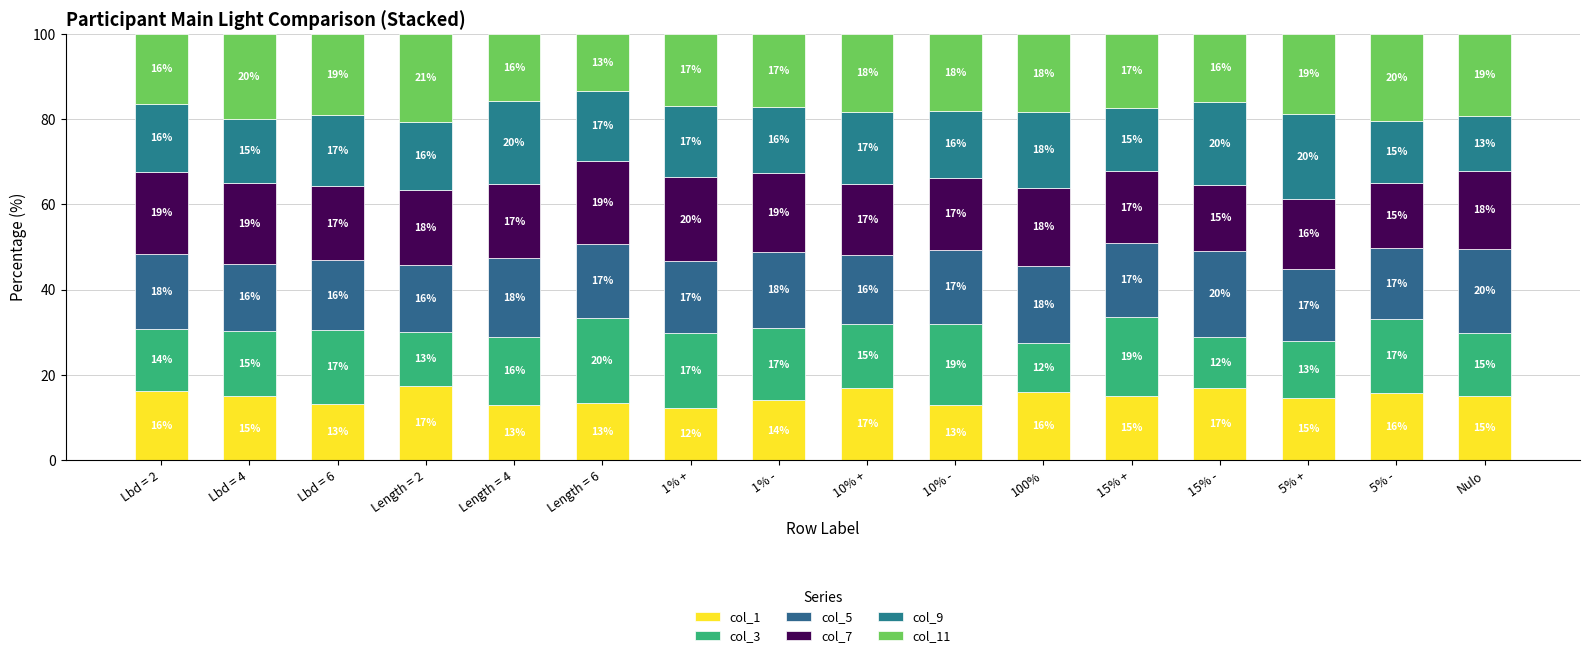

Are the bars grouped side by side (vs. stacked)?

No